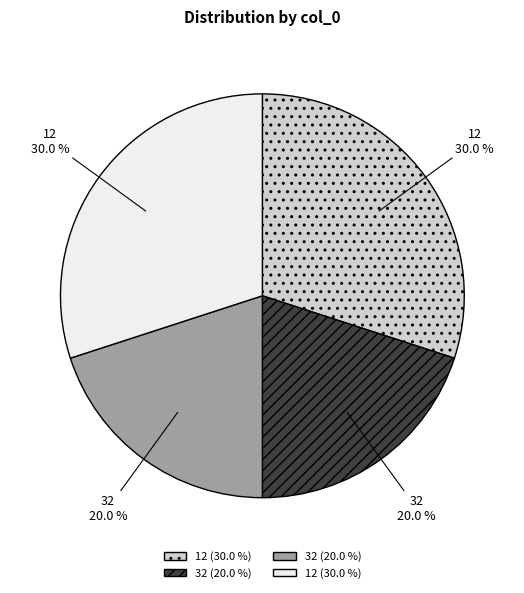

Is there a majority slice in this chart?

No